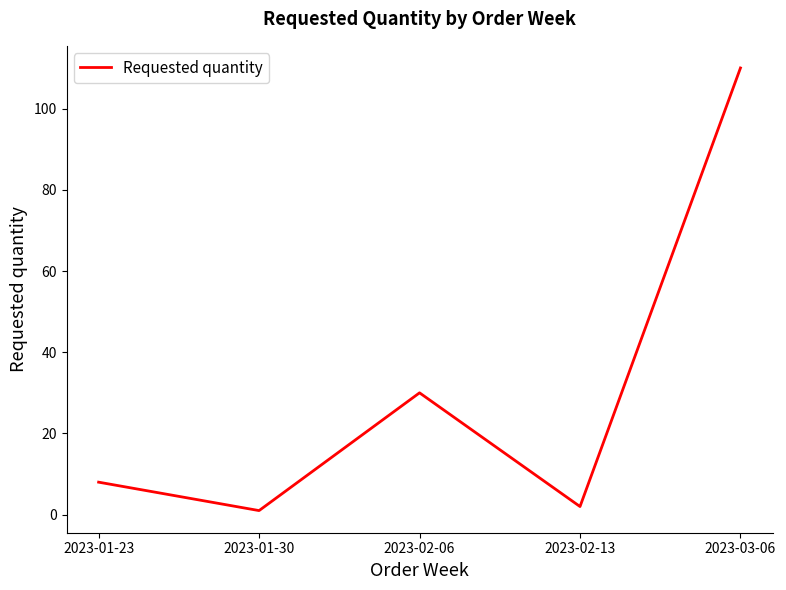

What is the average value?

30